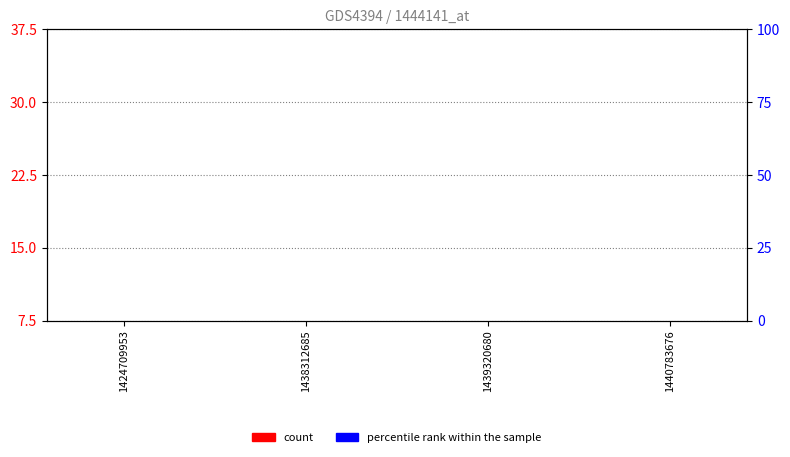

Count the number of categories in the chart.

4